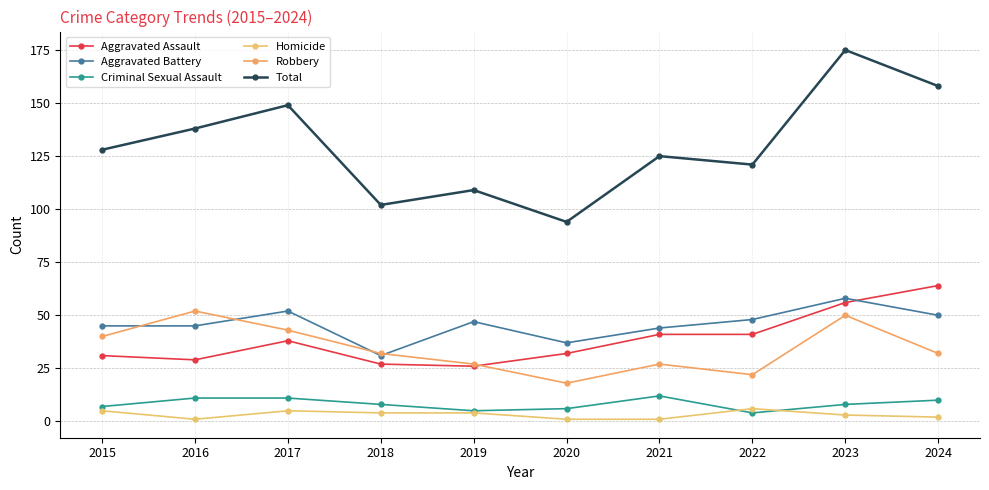

In Total, how many points are higher than both neighbors (excluding endpoints)?

4